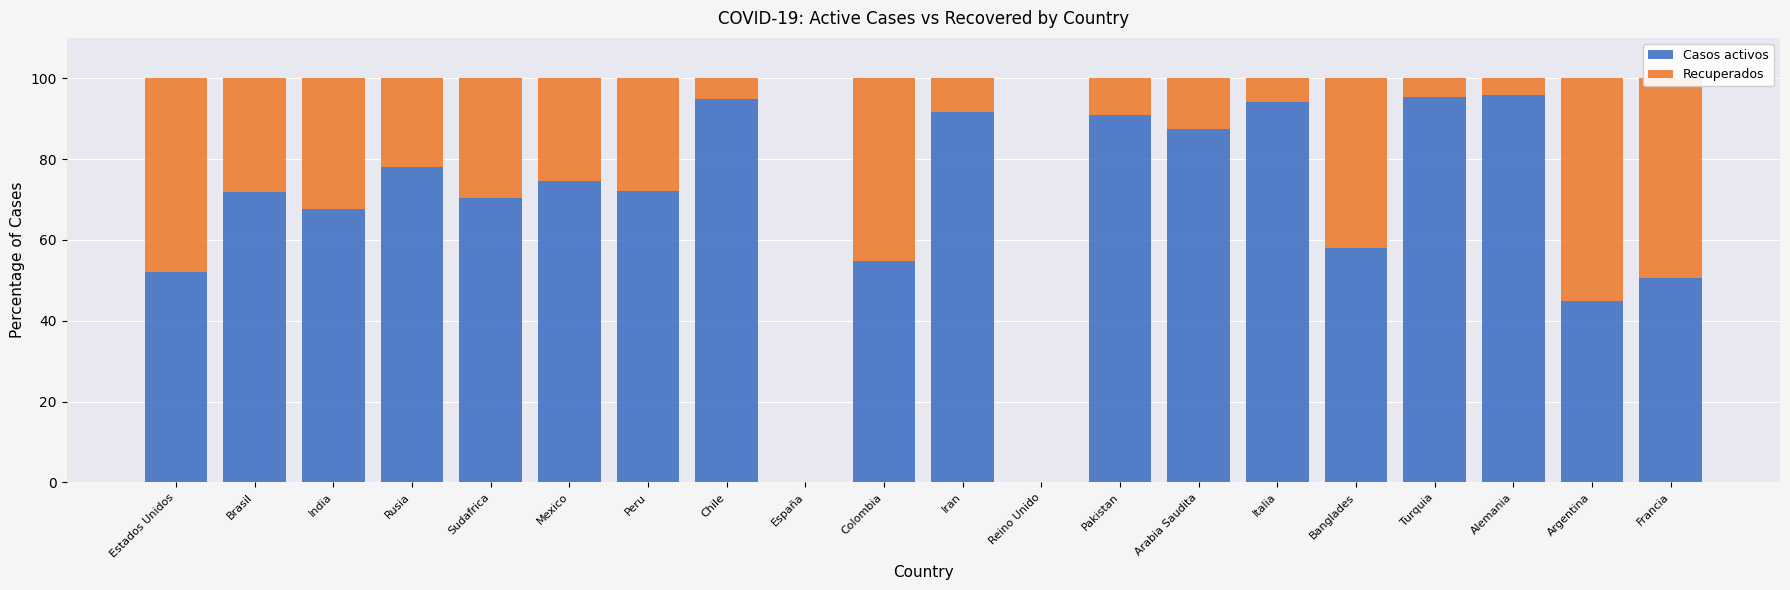

What value does the Casos activos series have at Banglades?

58.1